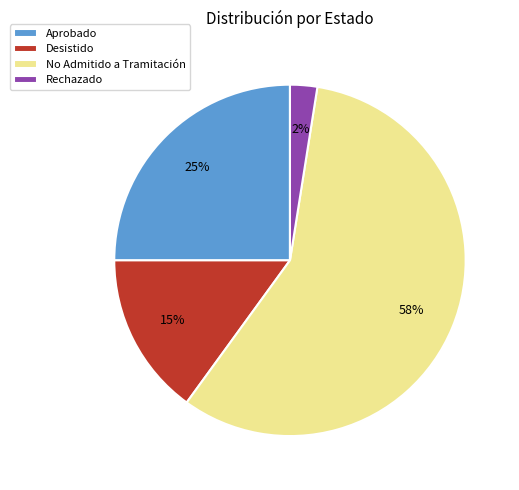

Which has a higher value, Aprobado or Rechazado?

Aprobado